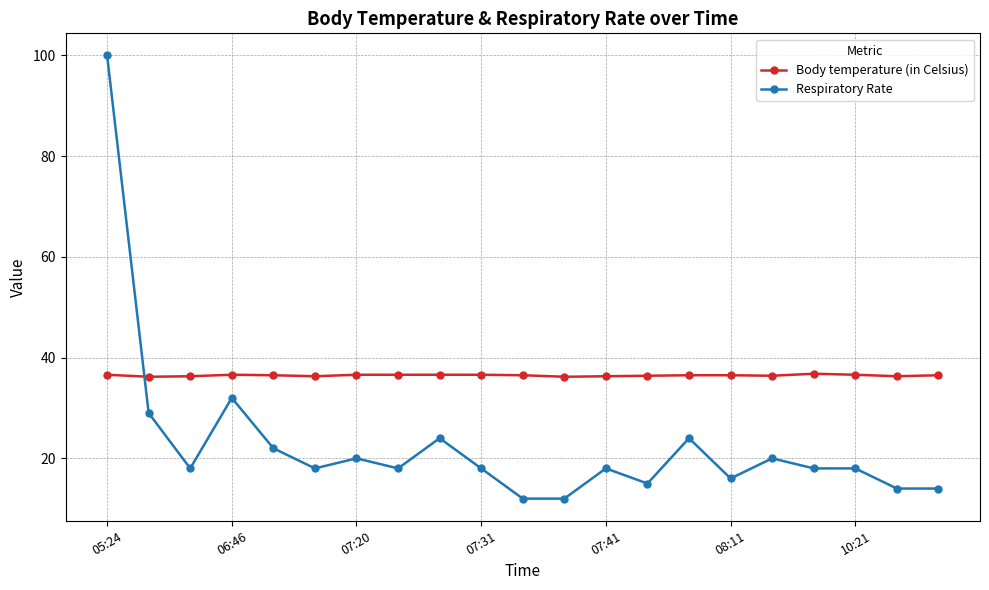

List the series in order of their peak value, lowest first.

Body temperature (in Celsius), Respiratory Rate